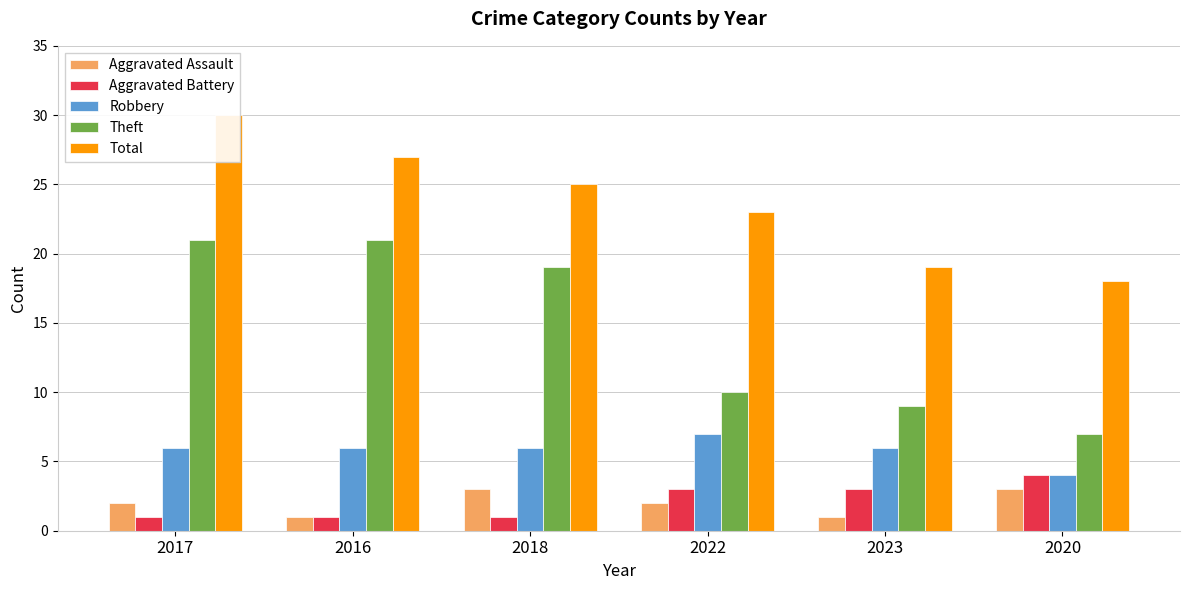

Is it true that Aggravated Assault equals 1 at 2016?

False